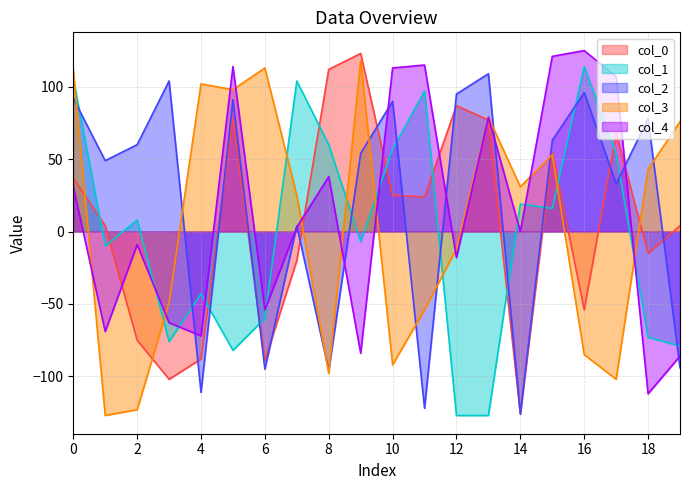

Read the col_3 value at 13.

79